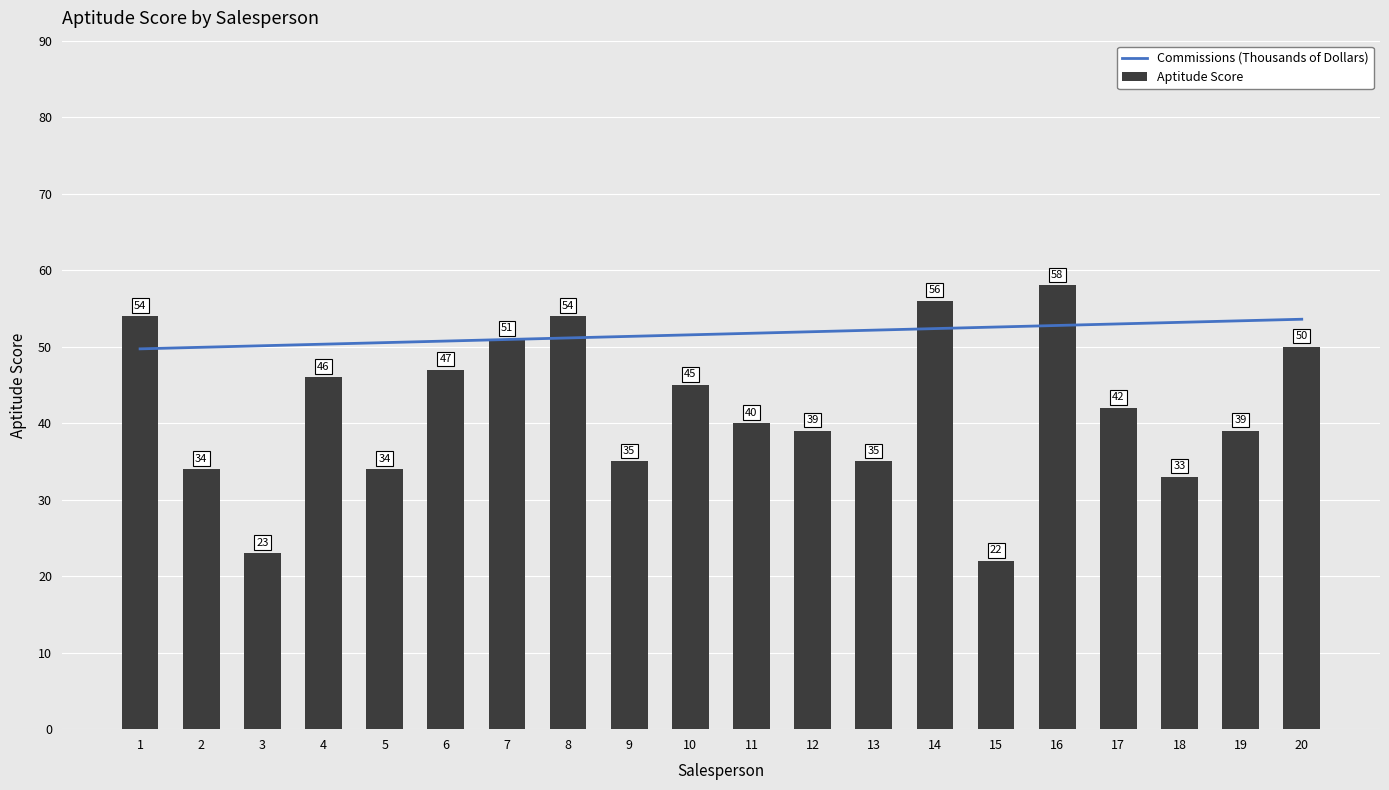

Where does the data first go above 42?

1